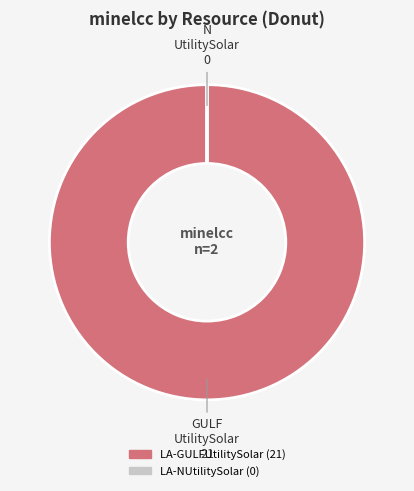

True or false: LA-GULFUtilitySolar accounts for 87% of the total.

False